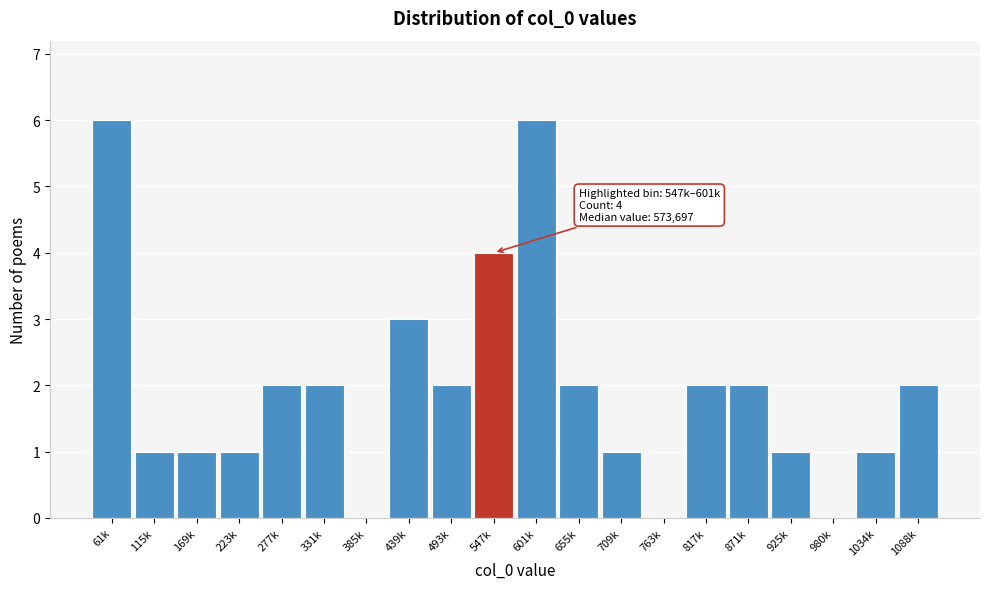

Reading left to right, extract all data points from this chart.

61k=6	115k=1	169k=1	223k=1	277k=2	331k=2	385k=0	439k=3	493k=2	547k=4	601k=6	655k=2	709k=1	763k=0	817k=2	871k=2	925k=1	980k=0	1034k=1	1088k=2